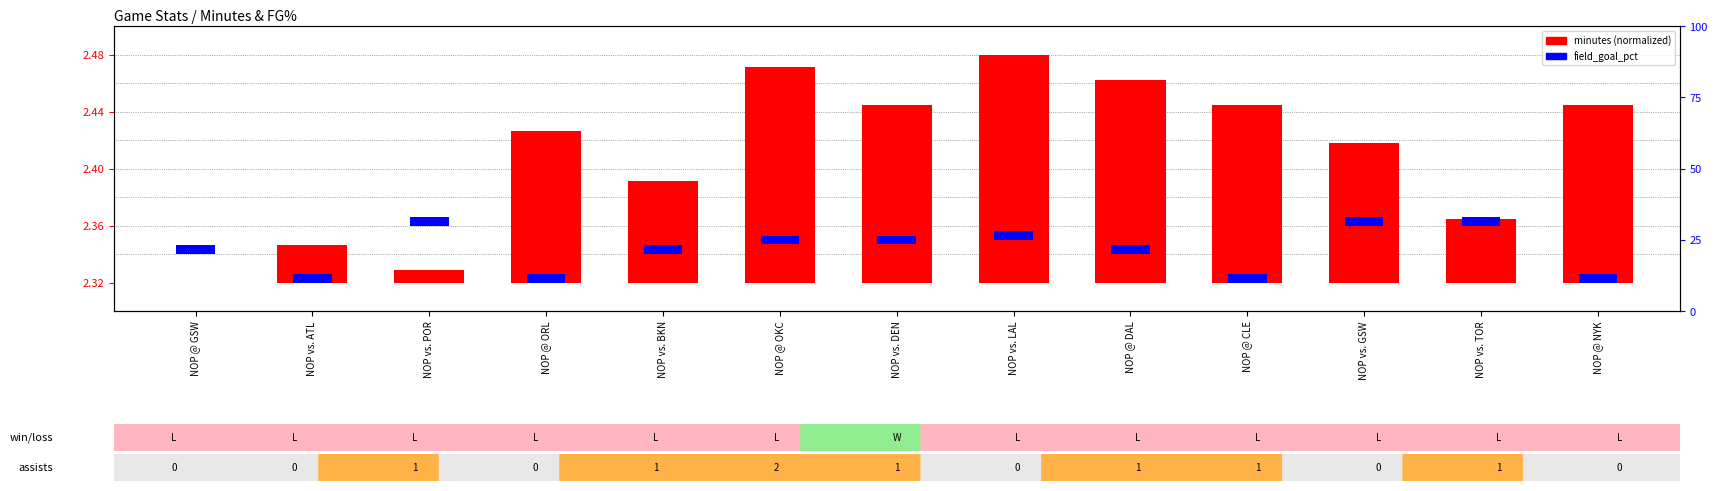

What are all the series names shown in the legend?

minutes (normalized), field_goal_pct